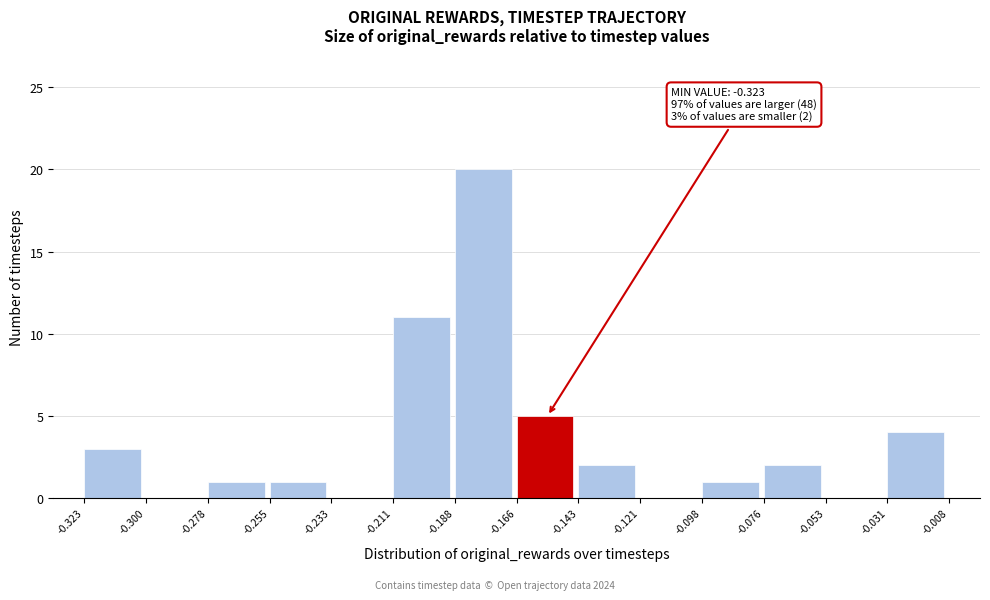

Which range on the x-axis has the tallest bar?

-0.188 to -0.166